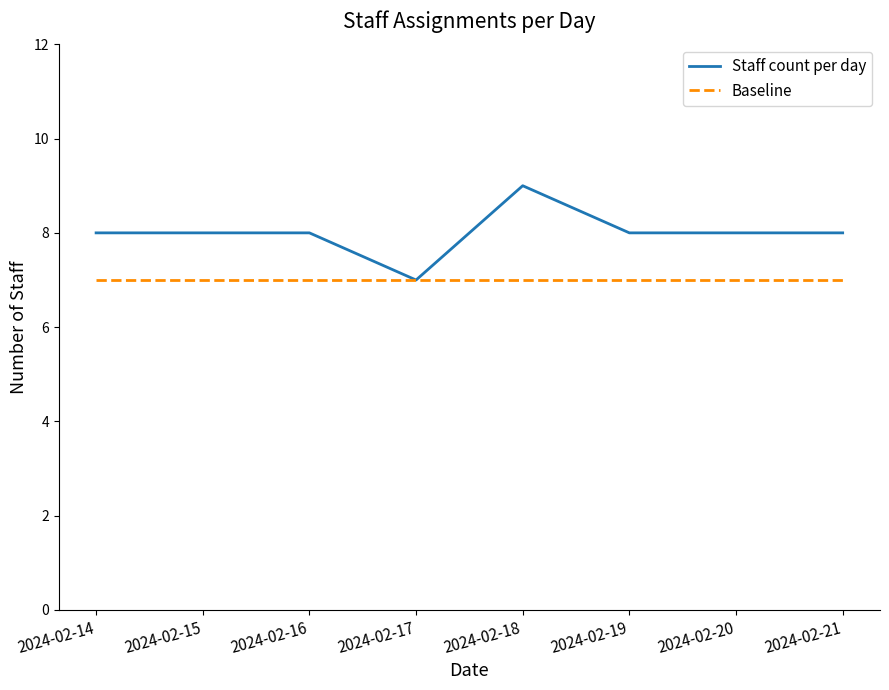

Between 2024-02-17 and 2024-02-21, which series saw the biggest shift?

Staff count per day